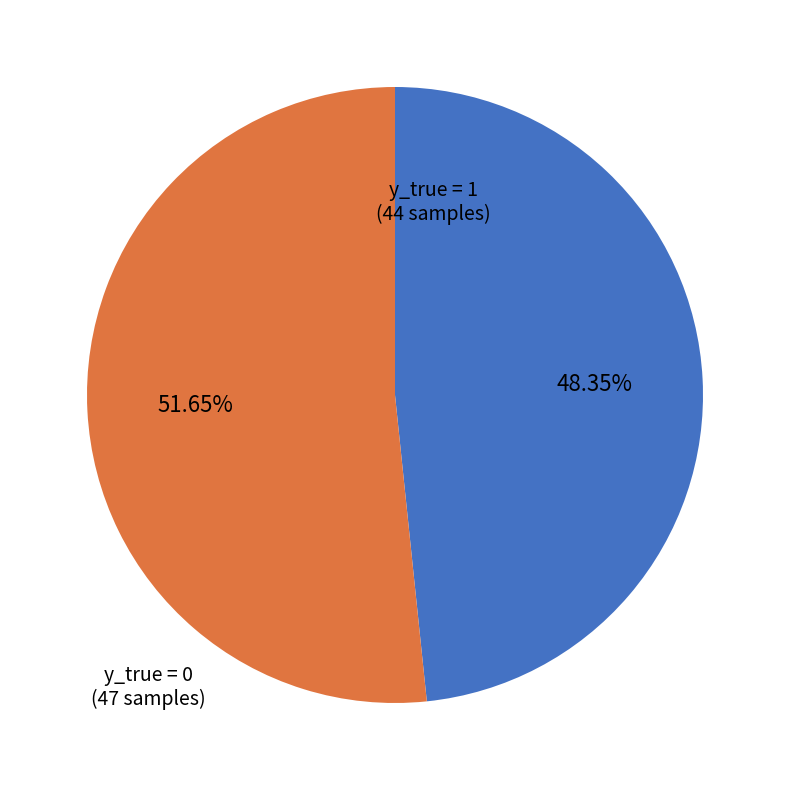

Is there a majority slice in this chart?

Yes